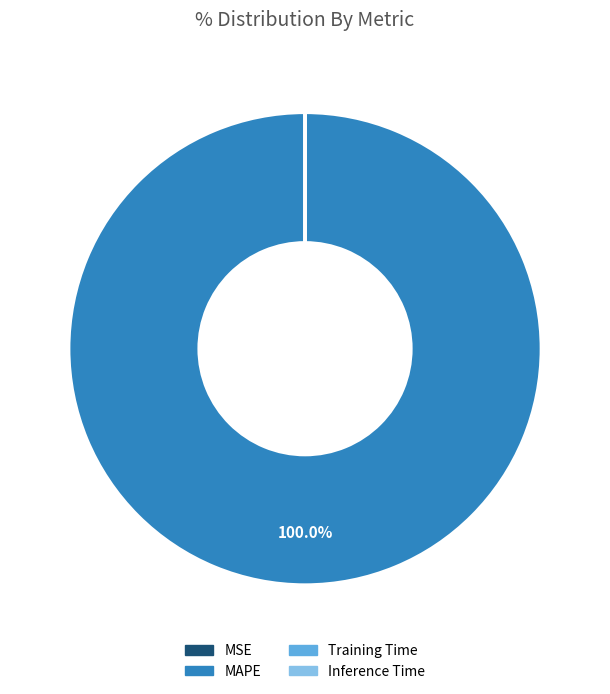

Does any single category account for the majority?

Yes